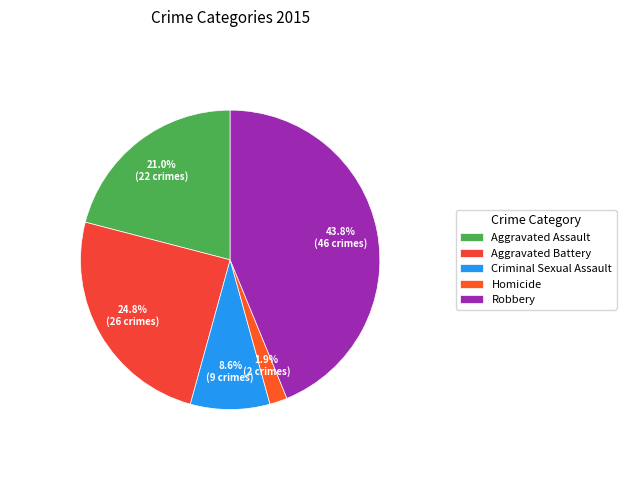

What percentage is NOT represented by Homicide?

98.1%